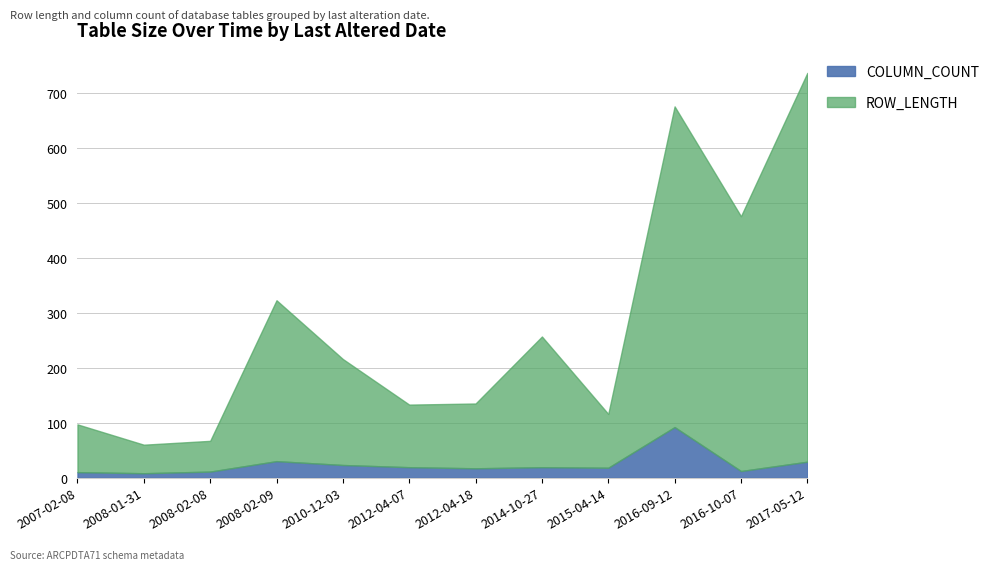

List the series in order of their peak value, highest first.

ROW_LENGTH, COLUMN_COUNT